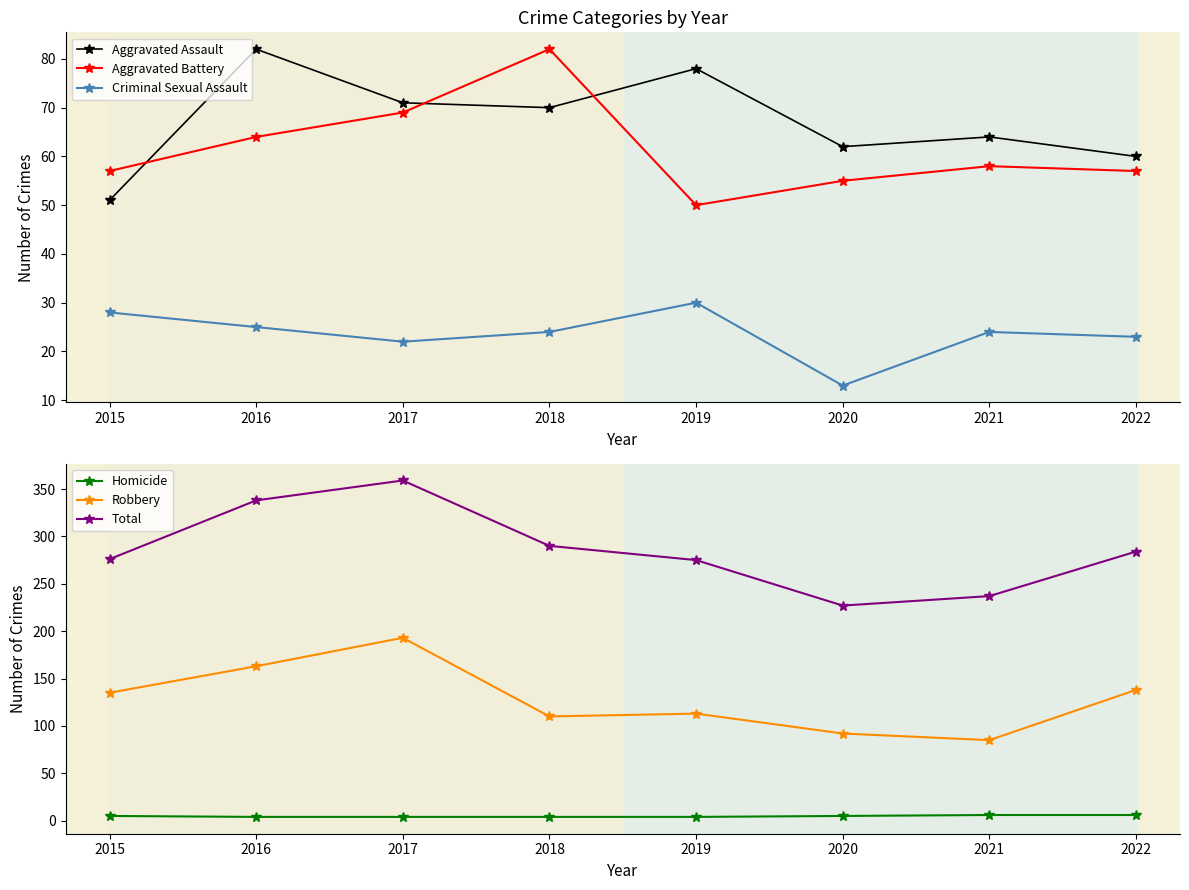

Reading left to right, list all the values displayed in this chart.

Aggravated Assault: 2015=51	2016=82	2017=71	2018=70	2019=78	2020=62	2021=64	2022=60
Aggravated Battery: 2015=57	2016=64	2017=69	2018=82	2019=50	2020=55	2021=58	2022=57
Criminal Sexual Assault: 2015=28	2016=25	2017=22	2018=24	2019=30	2020=13	2021=24	2022=23
Homicide: 2015=5	2016=4	2017=4	2018=4	2019=4	2020=5	2021=6	2022=6
Robbery: 2015=135	2016=163	2017=193	2018=110	2019=113	2020=92	2021=85	2022=138
Total: 2015=276	2016=338	2017=359	2018=290	2019=275	2020=227	2021=237	2022=284